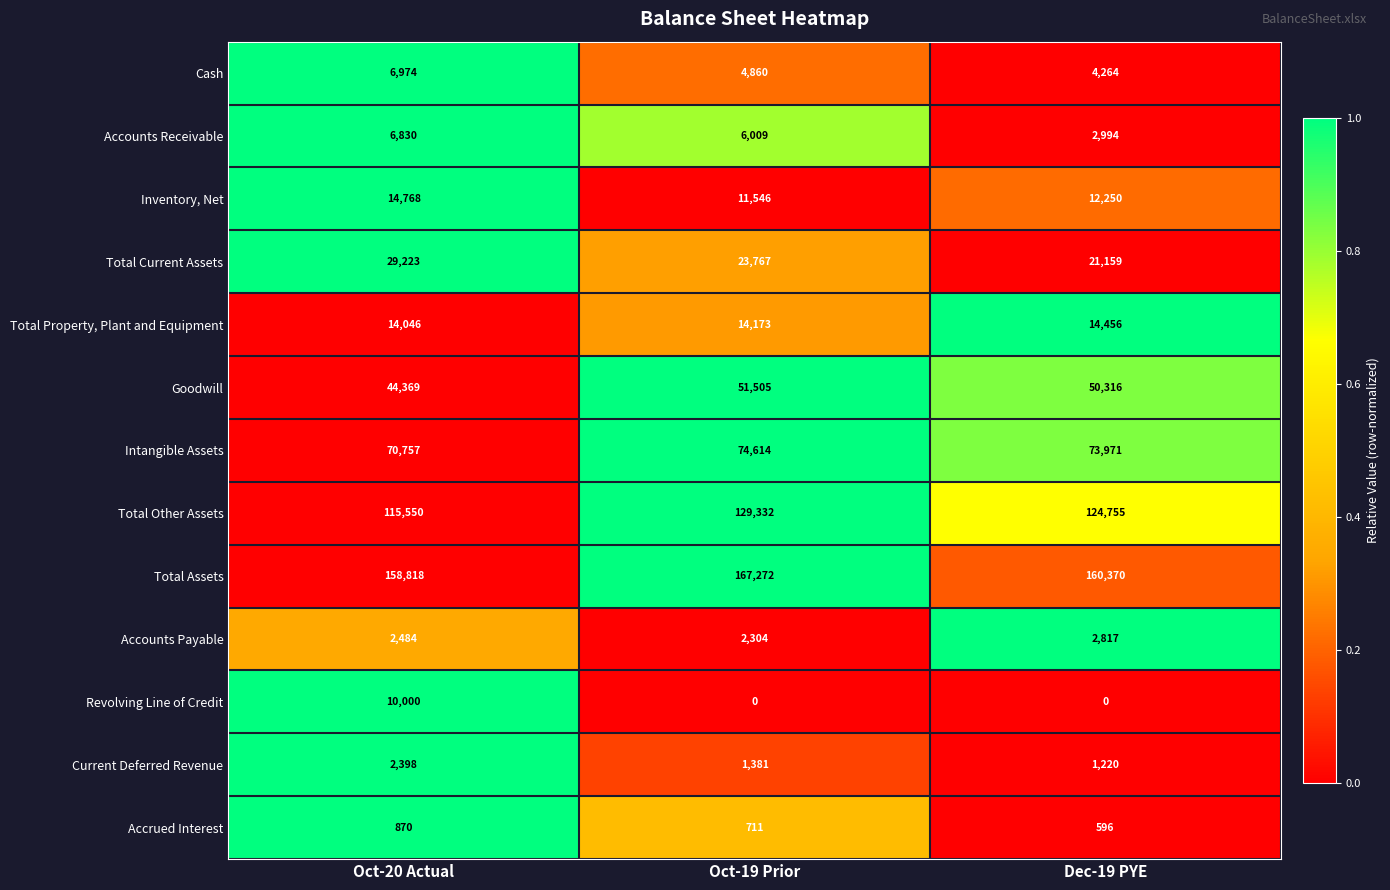

How many values in the Total Other Assets series are below 124755?

1